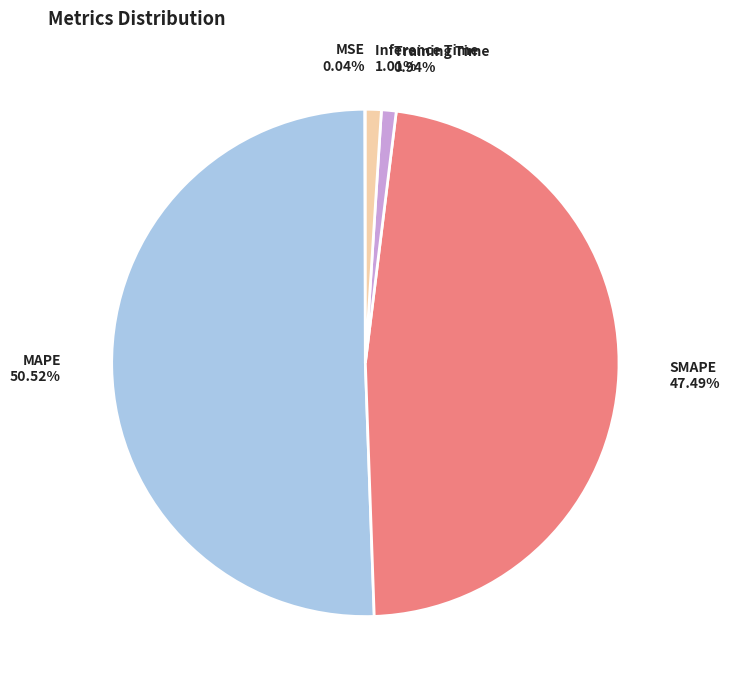

Combined, do MAPE and Training Time account for over 50%?

Yes